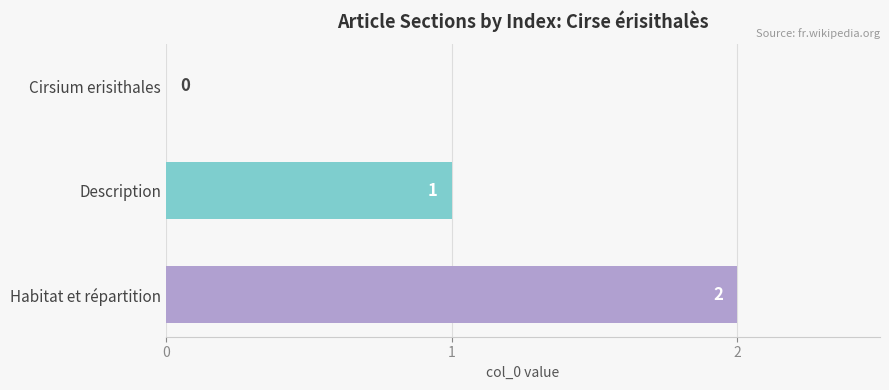

What is the average value?

1